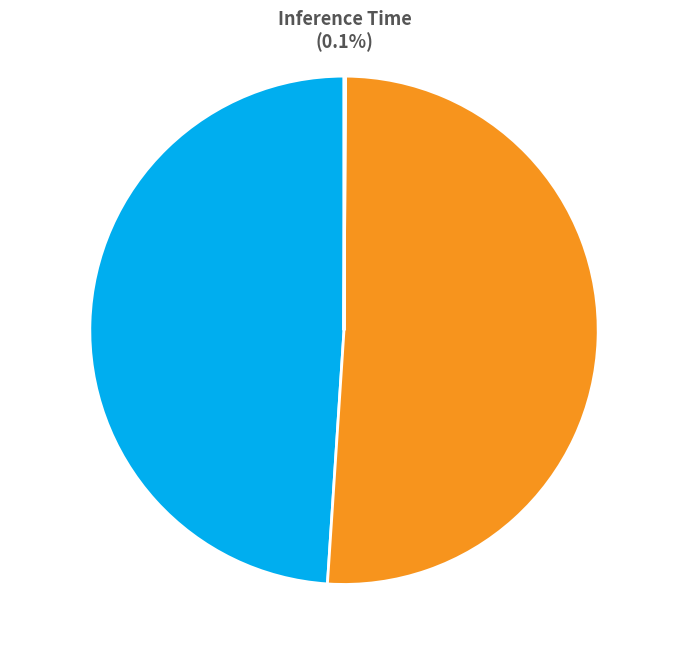

What percentage is NOT represented by SMAPE?

49.1%